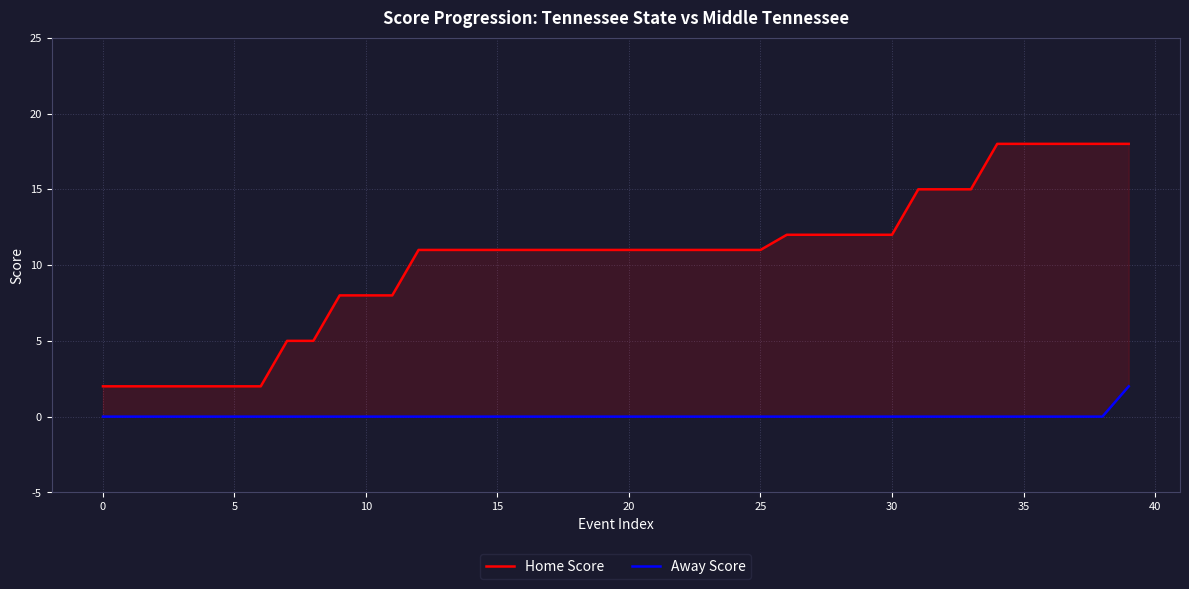

What is the difference between the maximum and second lowest values in the Home Score series?

16